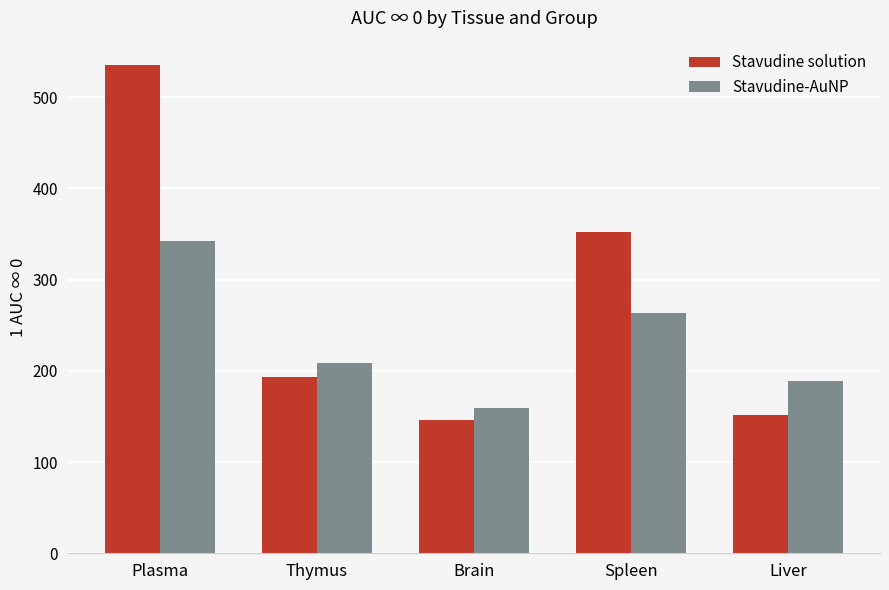

Read the Stavudine-AuNP value at Liver, to the nearest 5.

190